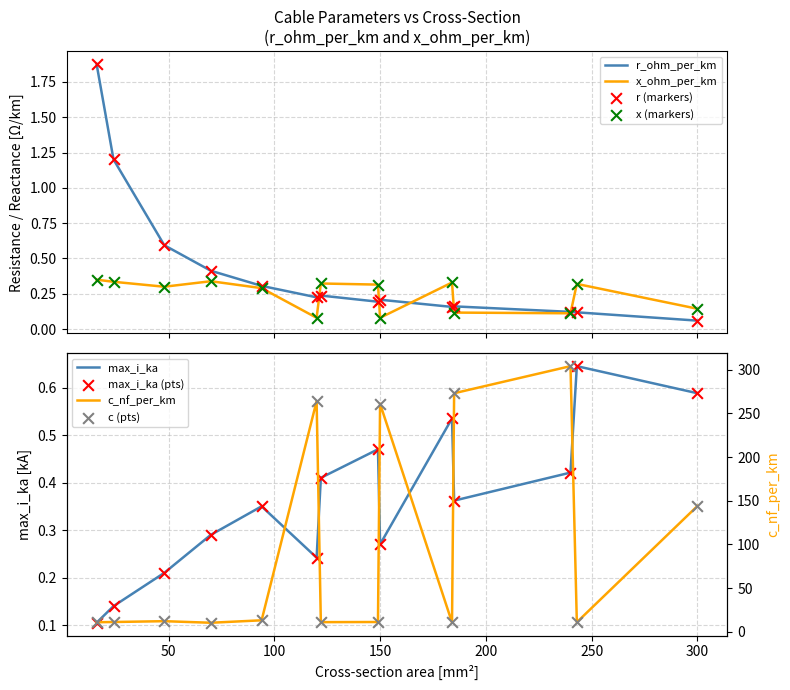

Which series has the largest Y range (max minus min)?

c_nf_per_km